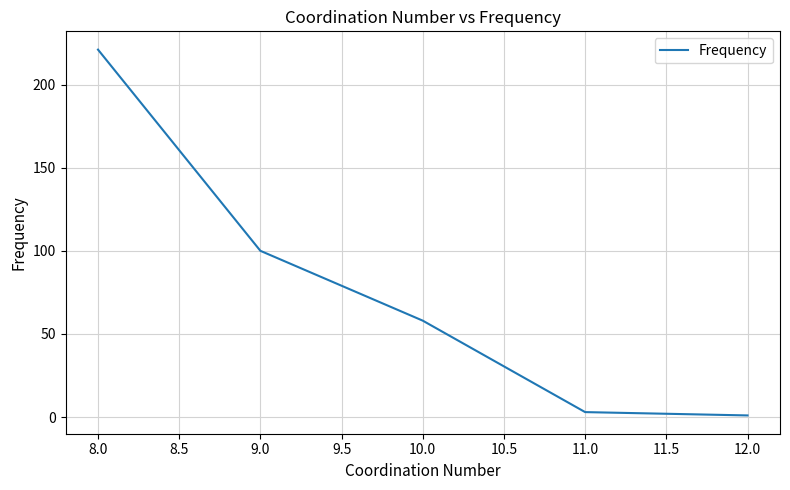

List the labels in order of value, smallest first.

12.0, 11.0, 10.0, 9.0, 8.0